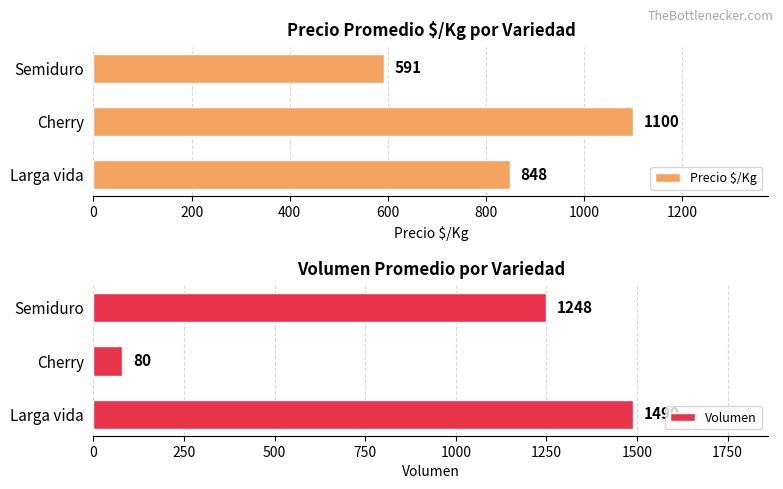

List the labels in order of Volumen value, largest first.

Larga vida, Semiduro, Cherry